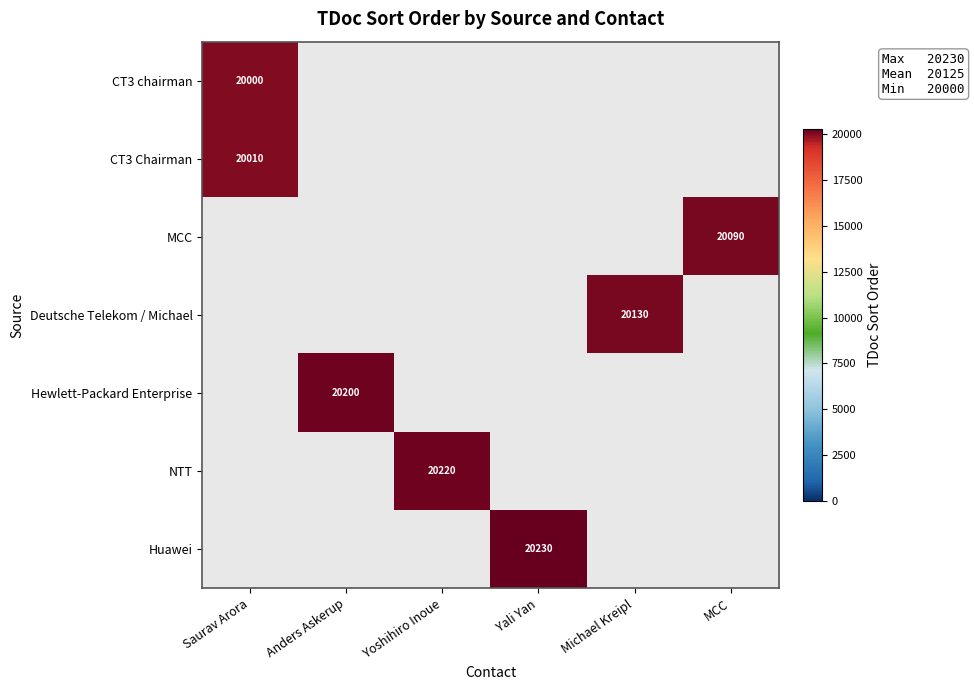

Between Saurav Arora and Yali Yan, which is larger?

Saurav Arora